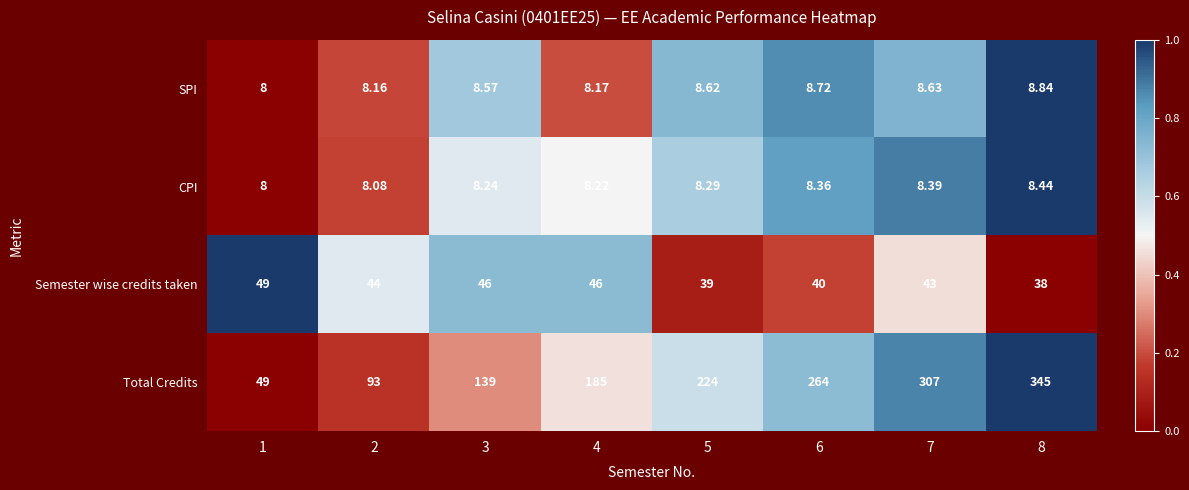

Is the value of CPI at 1 greater than the value of SPI at 3?

No